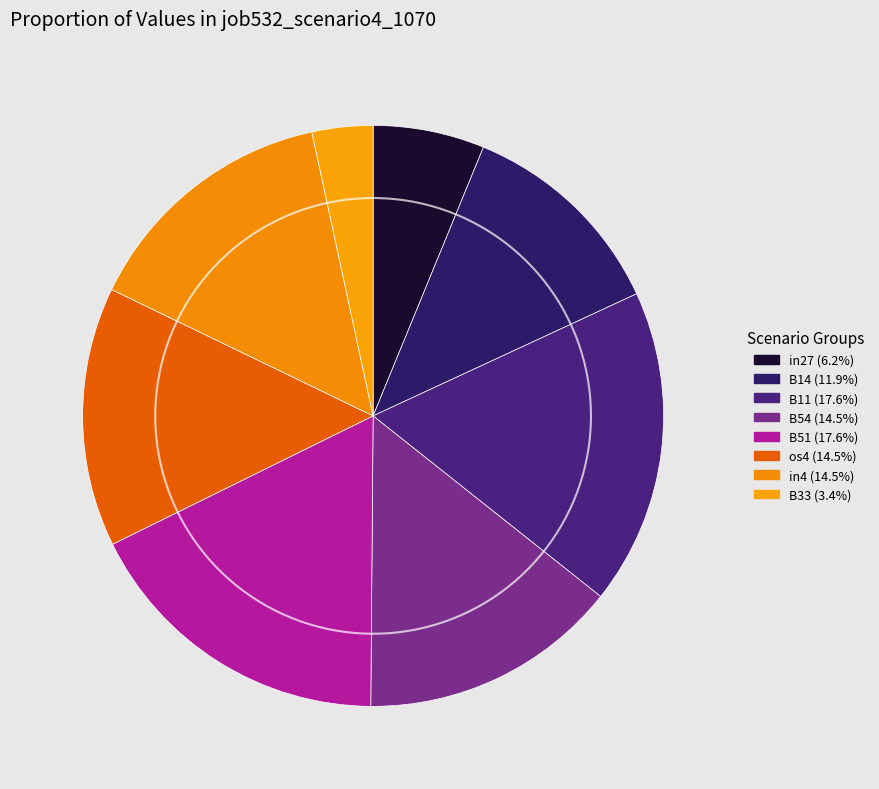

Is the sum of os4 and B54 greater than half?

No